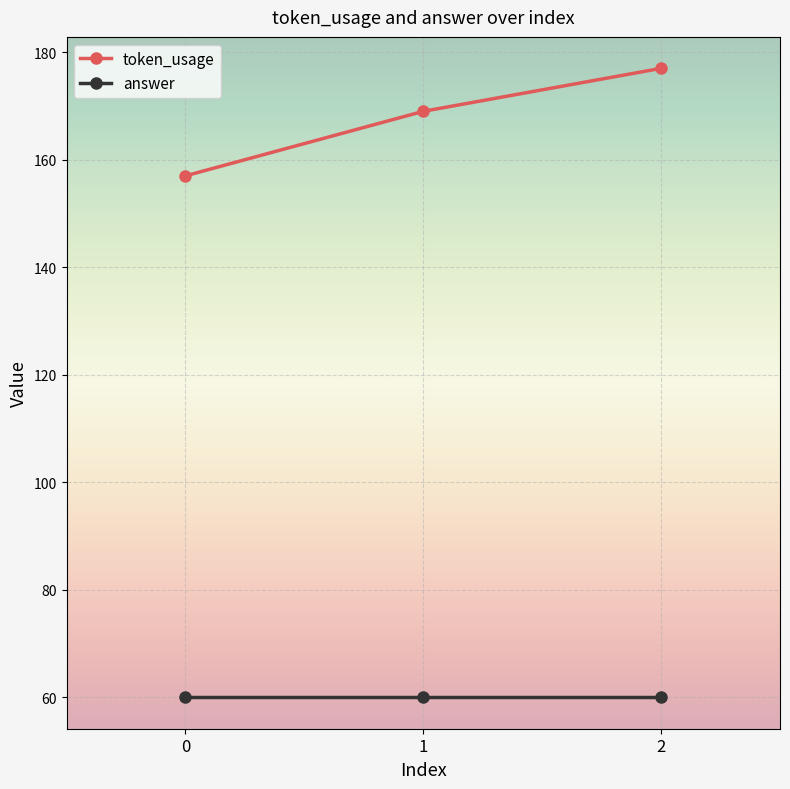

At which category is the sum across all series the highest?

2